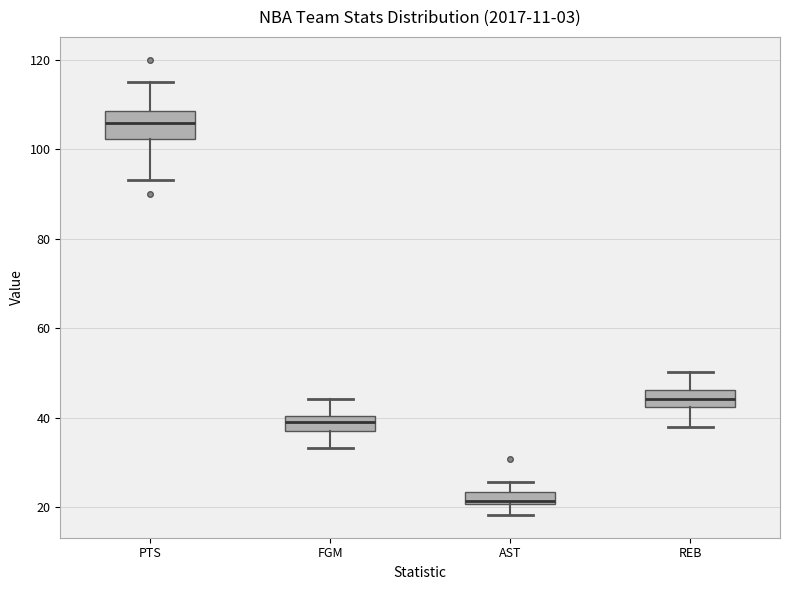

Where is the lower edge of the box for FGM on the y-axis? The values are not printed on the chart, so give them approximately, as read against the axis.

38